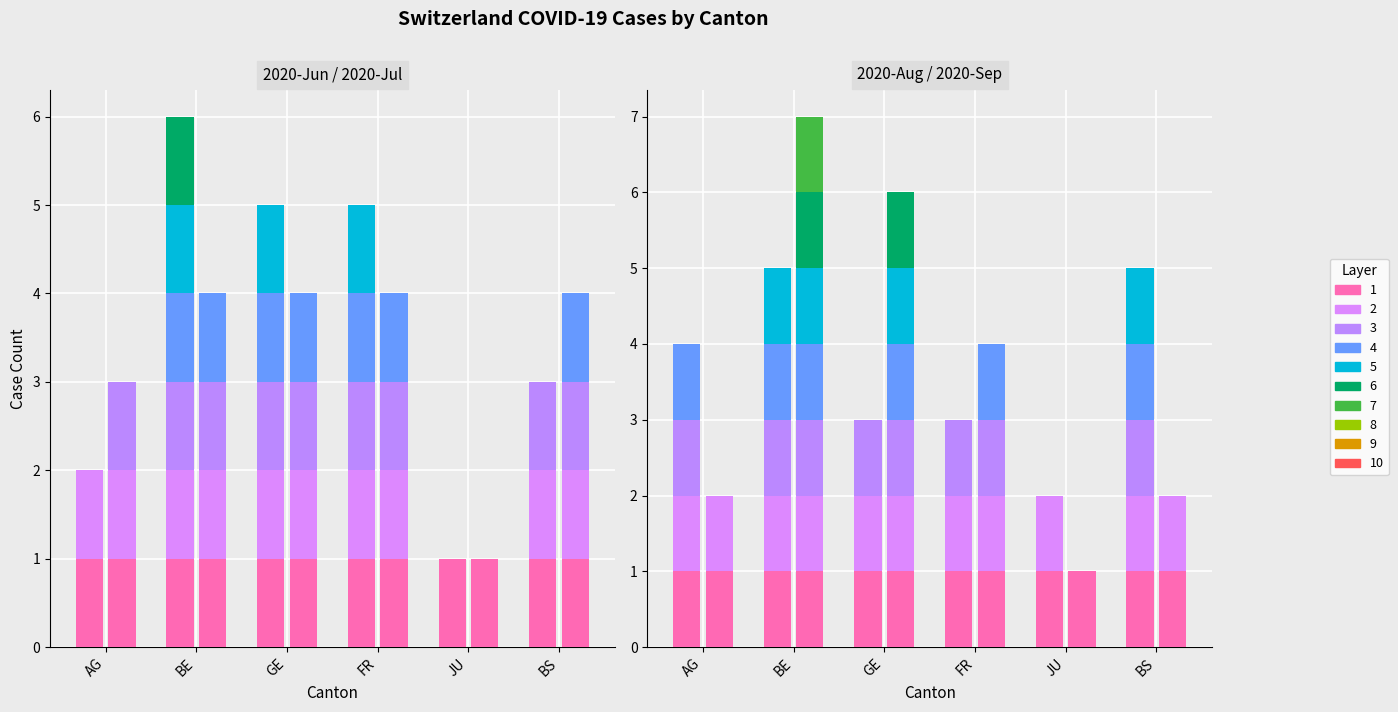

What is the minimum value for 2020-08?

2